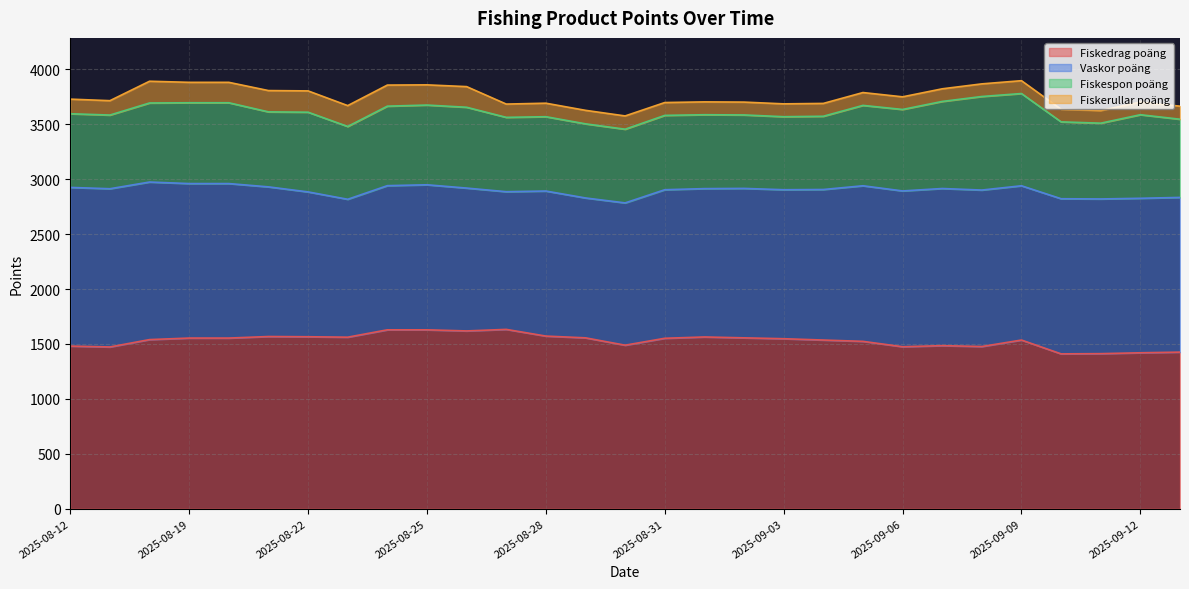

What is the sum of the Fiskedrag poäng values at 2025-08-12 and 2025-09-13?

2907